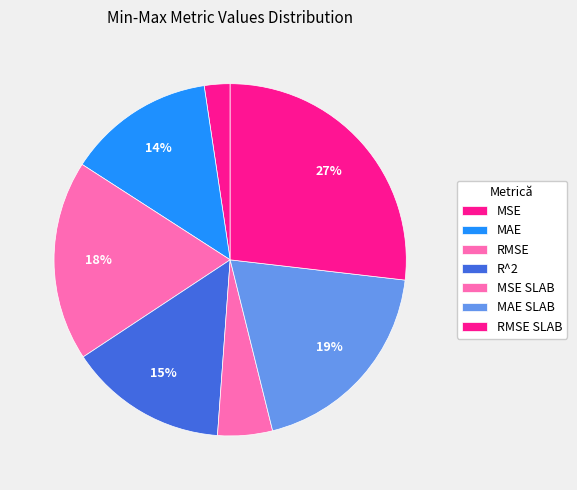

What percentage is the MSE slice, to the nearest percent?

2%